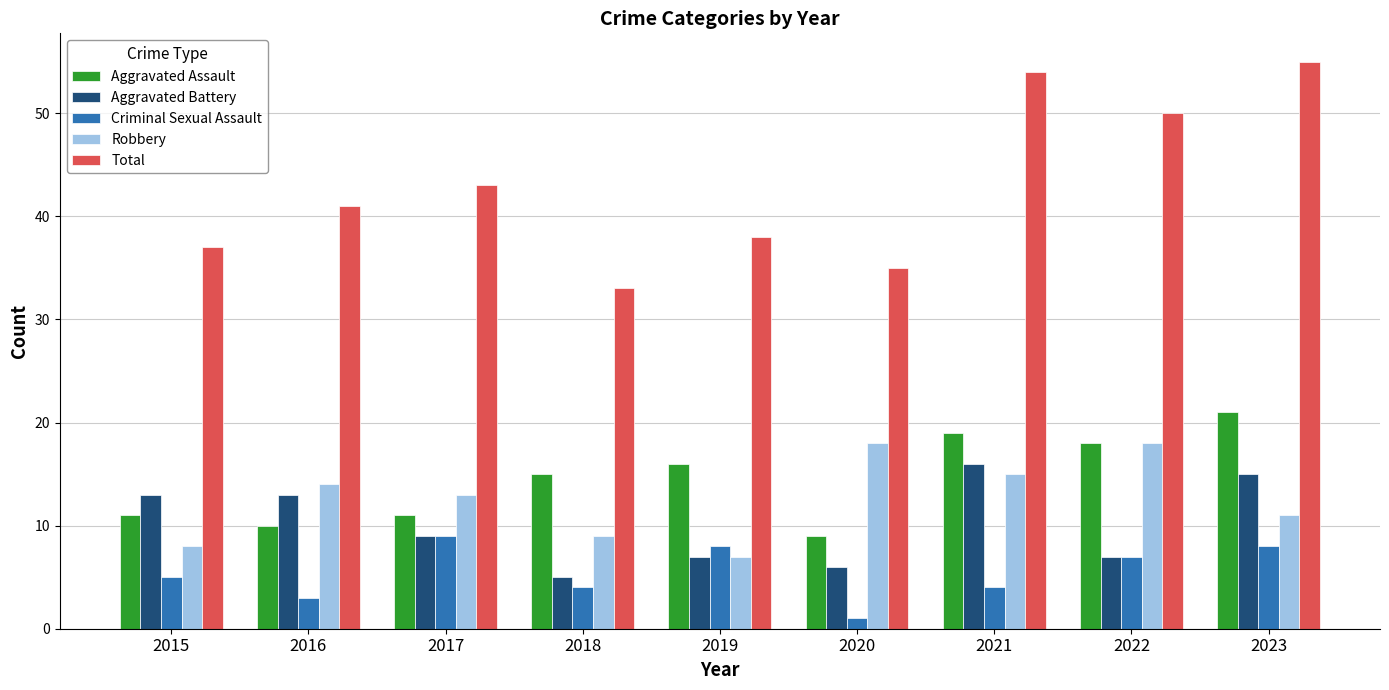

Reading left to right, transcribe all the data shown in this chart.

Aggravated Assault: 2015=11	2016=10	2017=11	2018=15	2019=16	2020=9	2021=19	2022=18	2023=21
Aggravated Battery: 2015=13	2016=13	2017=9	2018=5	2019=7	2020=6	2021=16	2022=7	2023=15
Criminal Sexual Assault: 2015=5	2016=3	2017=9	2018=4	2019=8	2020=1	2021=4	2022=7	2023=8
Robbery: 2015=8	2016=14	2017=13	2018=9	2019=7	2020=18	2021=15	2022=18	2023=11
Total: 2015=37	2016=41	2017=43	2018=33	2019=38	2020=35	2021=54	2022=50	2023=55